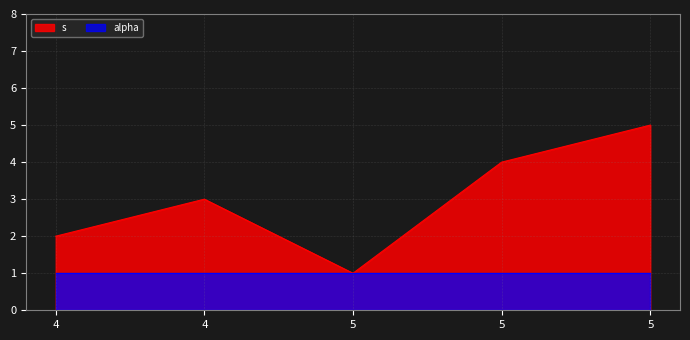

Count the values in the range 2 to 4.

3